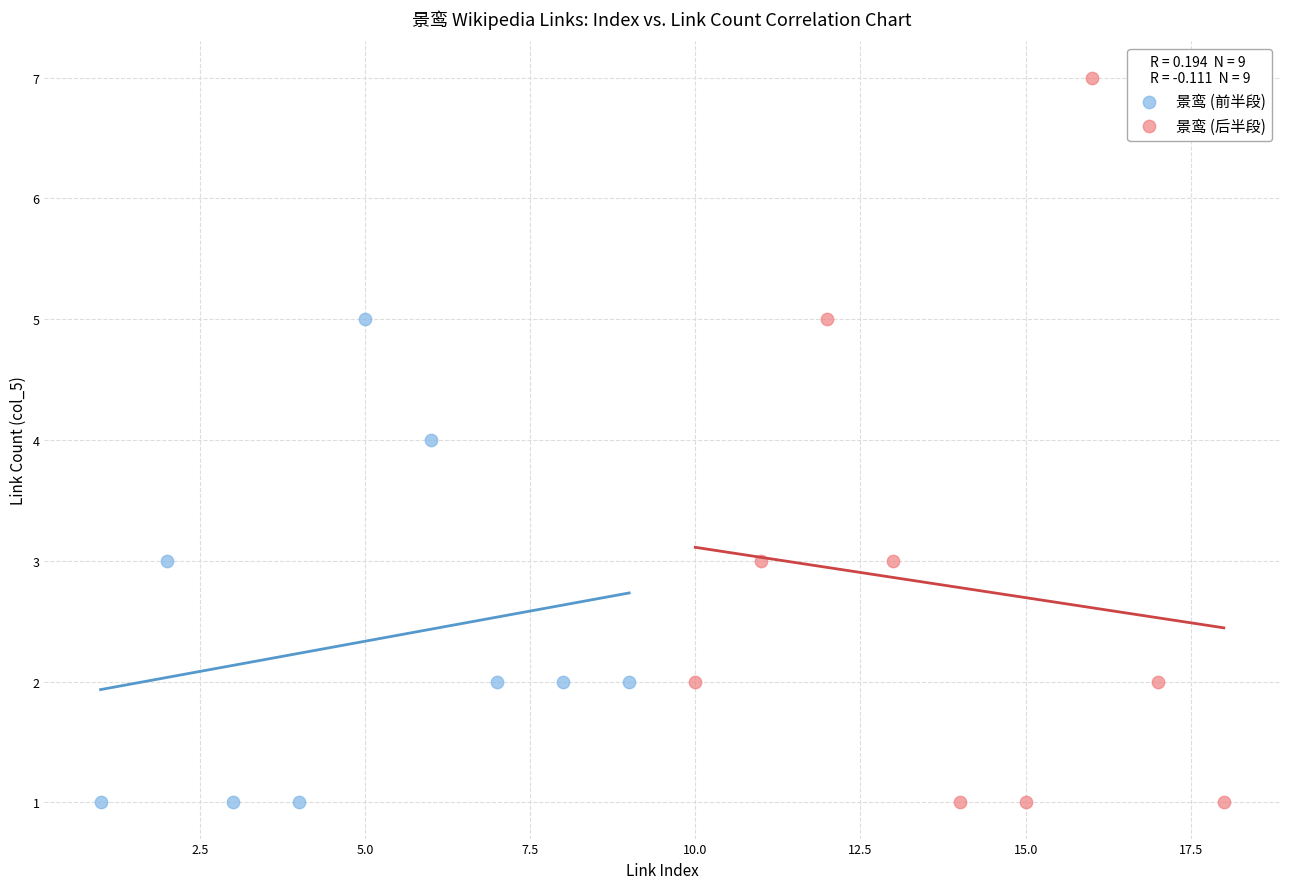

Which series contains the highest Y value?

景鸾 (后半段)